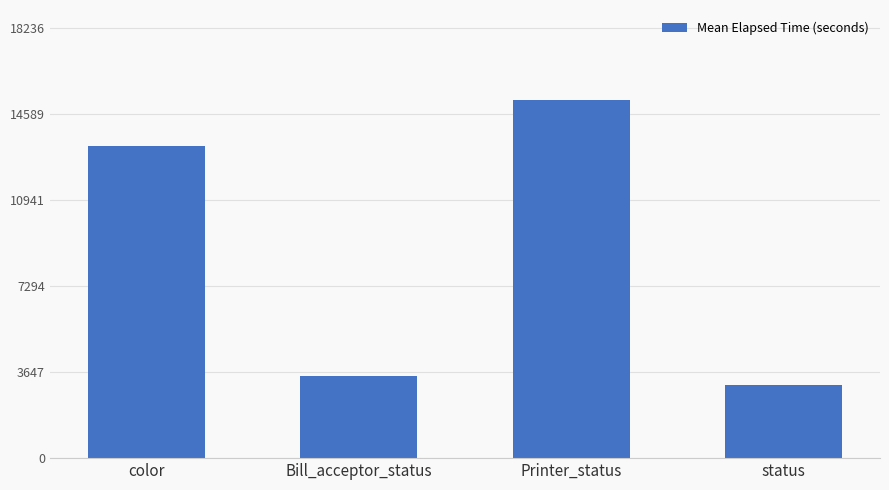

What is the label of the 2nd bar from the left?

Bill_acceptor_status